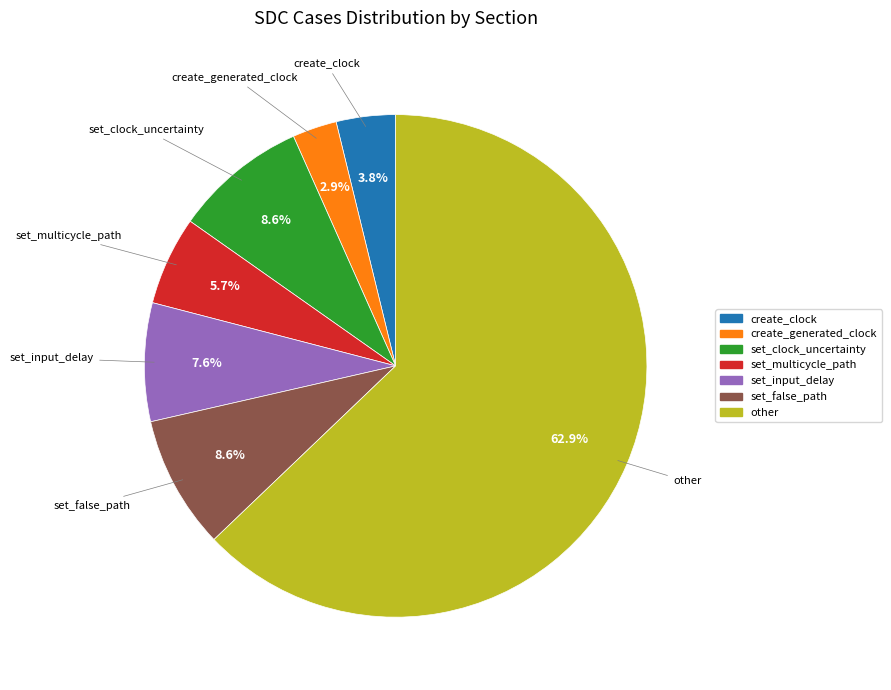

Which slice is the smallest?

create_generated_clock